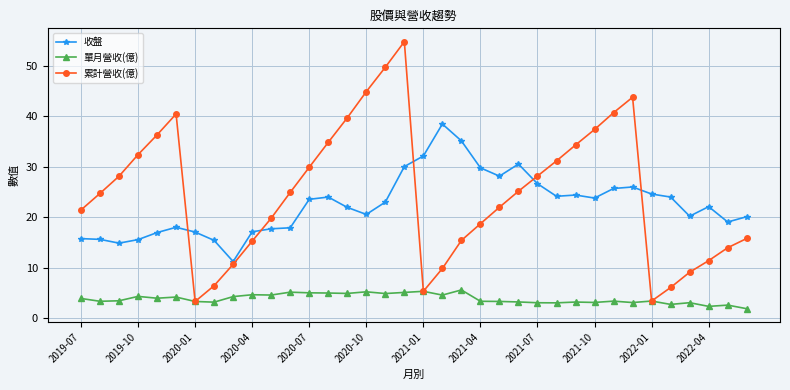

What is the maximum value shown in the chart?

54.8